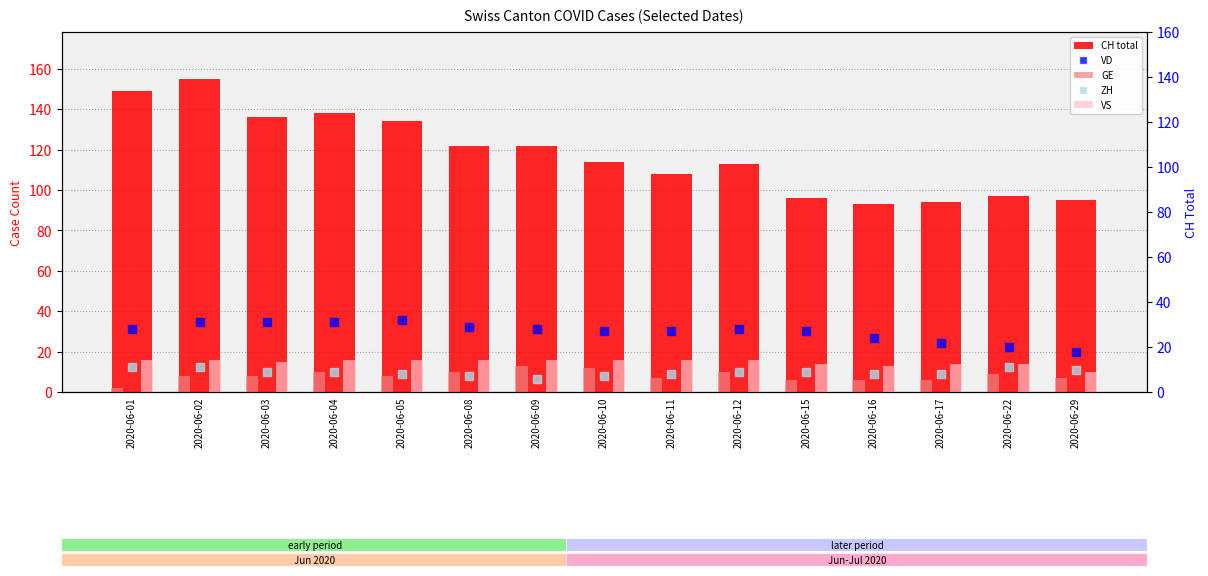

Which series has the largest Y range (max minus min)?

CH total